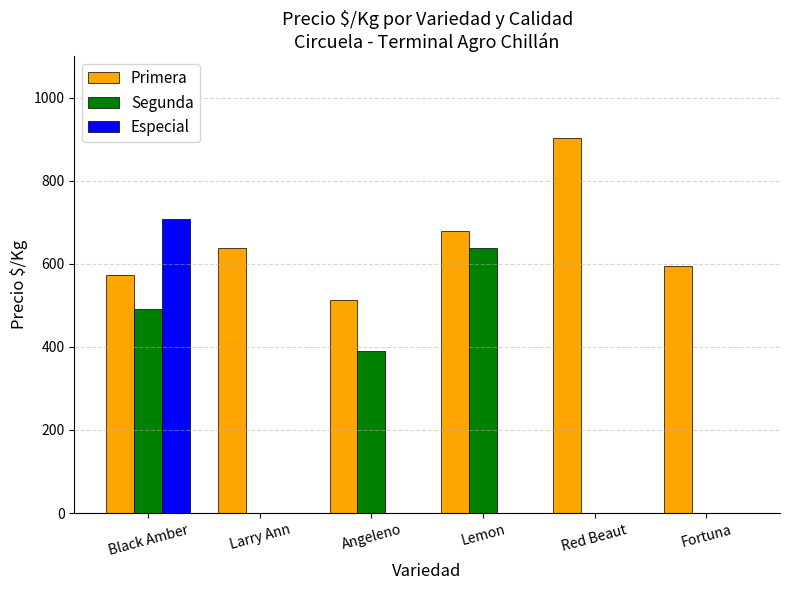

Between Larry Ann and Fortuna, which series saw the biggest shift?

Primera